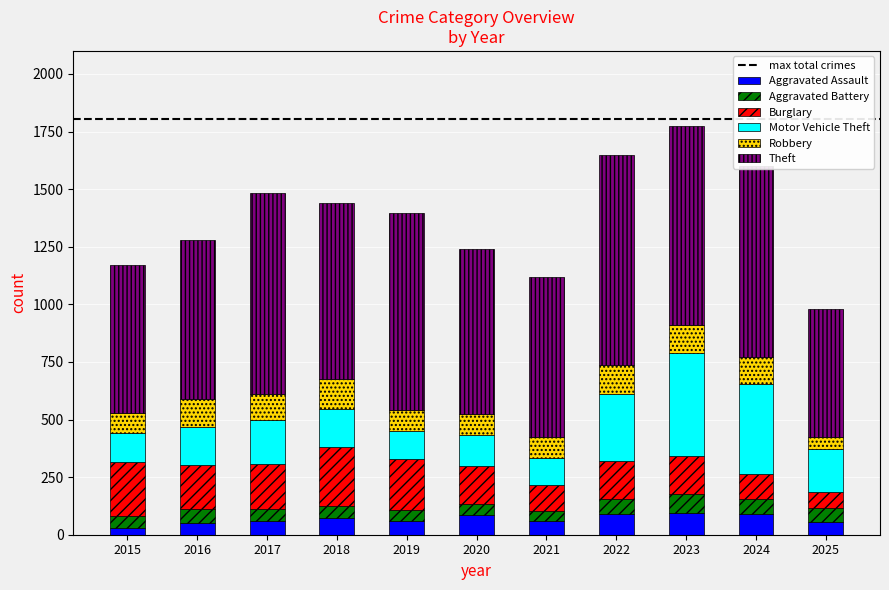

What is the maximum value for Aggravated Assault?

93